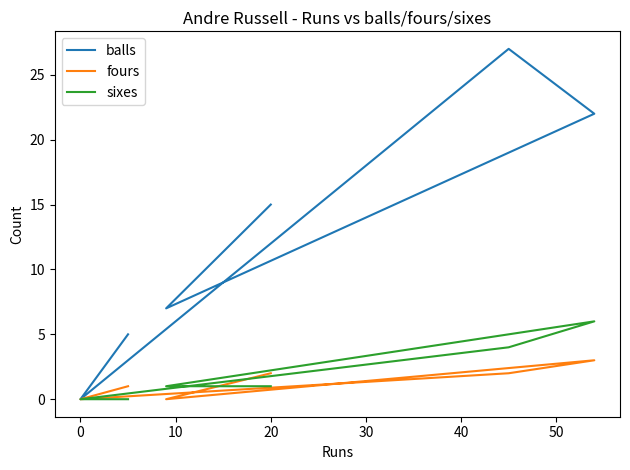

True or false: balls and sixes cross at least once.

False